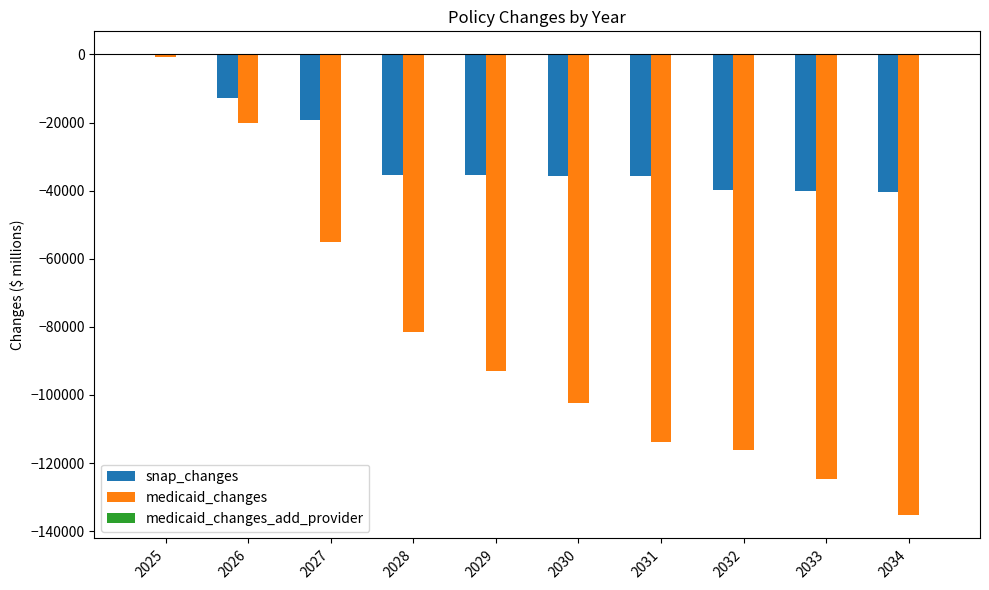

The value of medicaid_changes at 2028 is -81518. True or false?

True